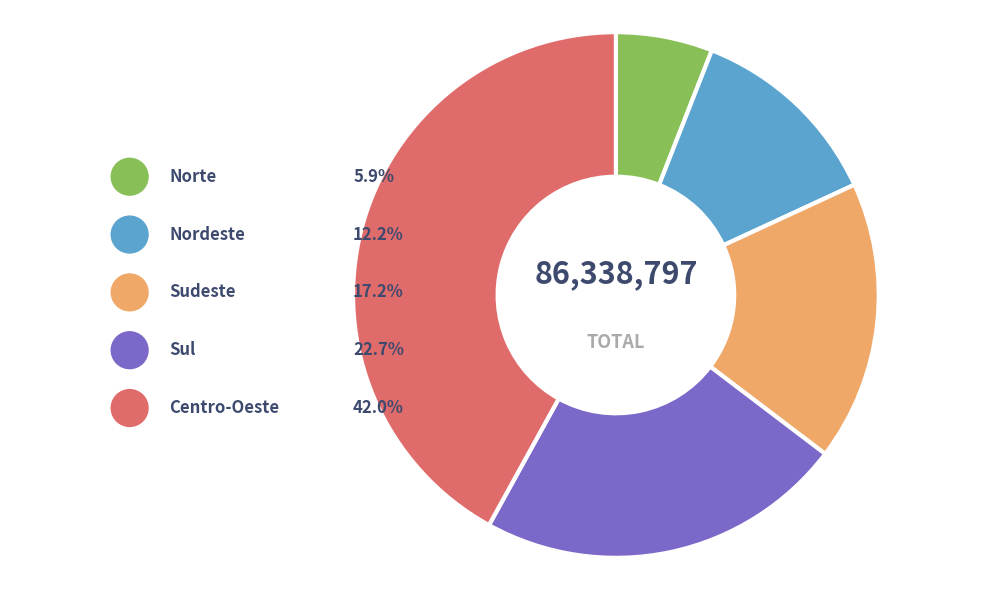

To the nearest percent, what is the combined percentage of Sudeste and Nordeste?

29%